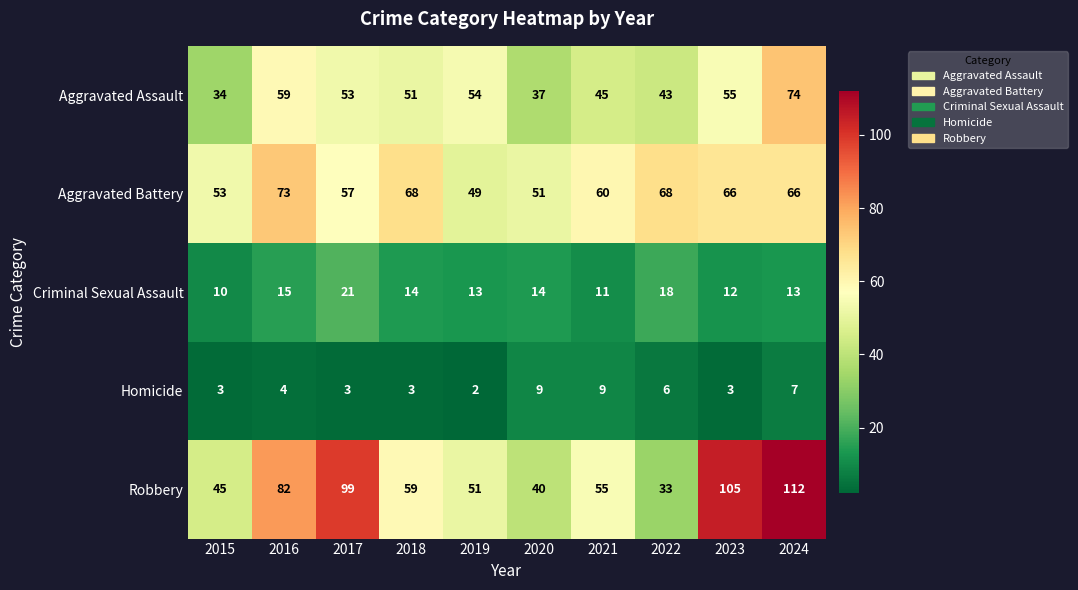

Where does the Aggravated Assault series first go above 53?

2016